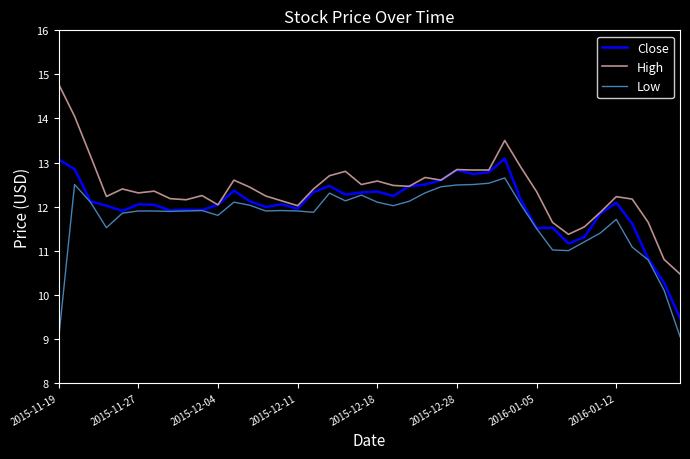

Which series has the largest range (max minus min)?

High